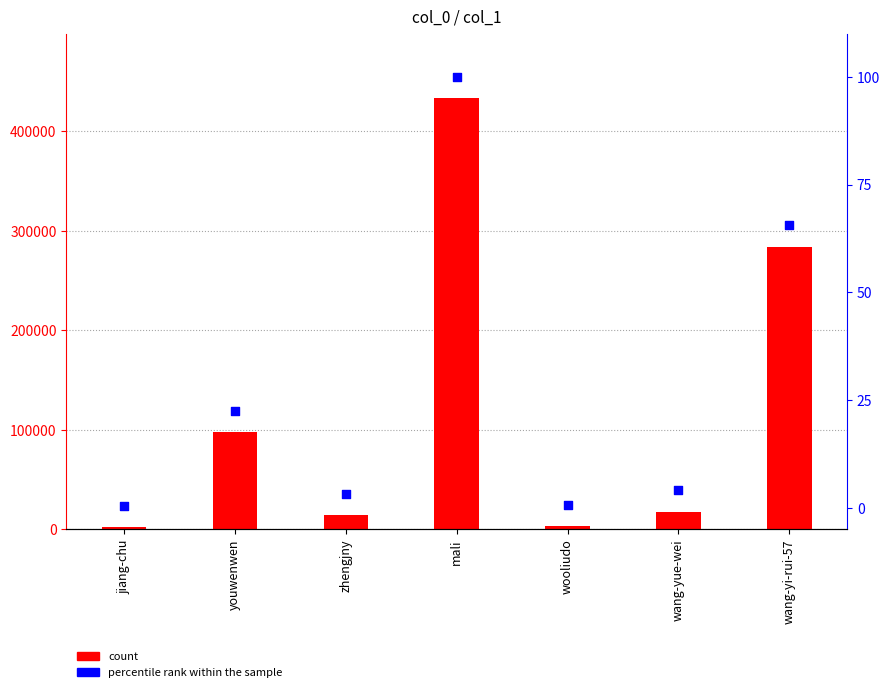

Which series reaches the minimum Y coordinate?

percentile rank within the sample